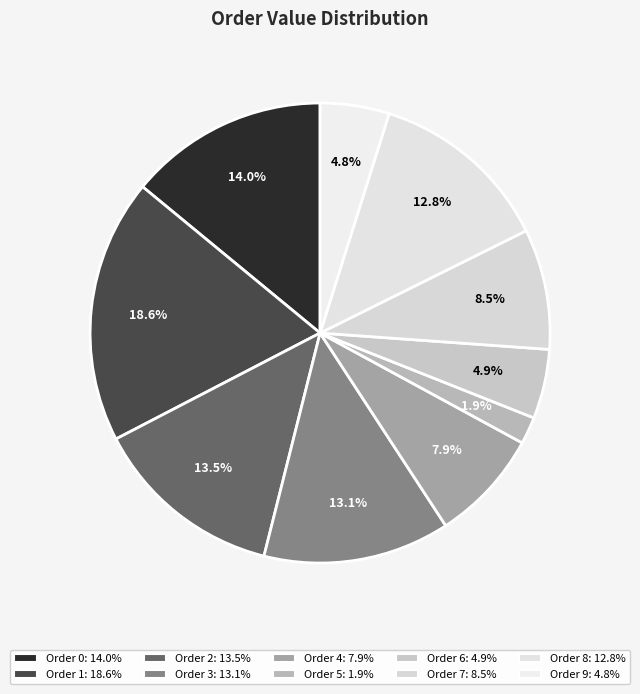

Count the number of slices in the pie.

10